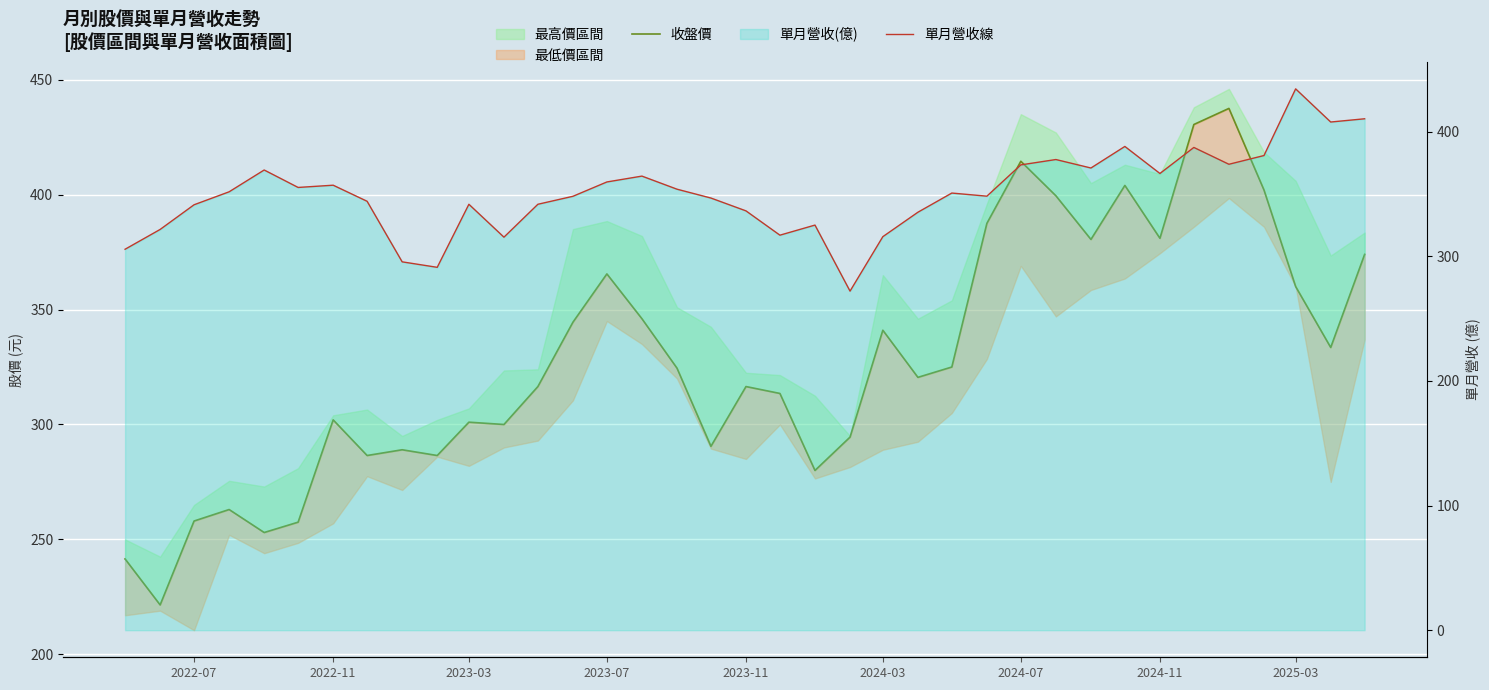

Reading right to left, transcribe all the data shown in this chart.

收盤價: 374.0	333.5	360.0	402.0	437.5	430.5	381.0	404.0	380.5	399.5	414.5	387.5	325.0	320.5	341.0	294.5	280.0	313.5	316.5	290.5	324.5	346.0	365.5	344.5	316.5	300.0	301.0	286.5	289.0	286.5	302.0	257.5	253.0	263.0	258.0	221.5	241.5
單月營收線: 410.4	407.8	434.4	380.9	373.9	387.4	366.5	388.2	370.9	377.7	373.4	348.3	350.8	335.4	315.8	272.1	325.1	317.0	336.5	346.8	353.9	364.4	359.7	348.2	341.8	315.4	341.8	291.2	295.6	344.2	357.1	355.3	369.3	351.8	341.4	321.6	305.7